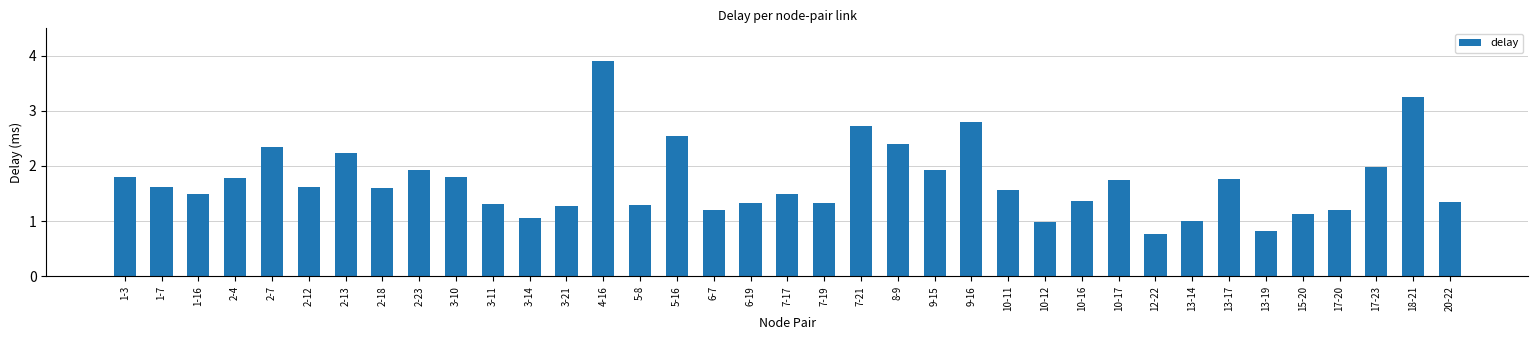

The value at 12-22 is 0.8. True or false?

True